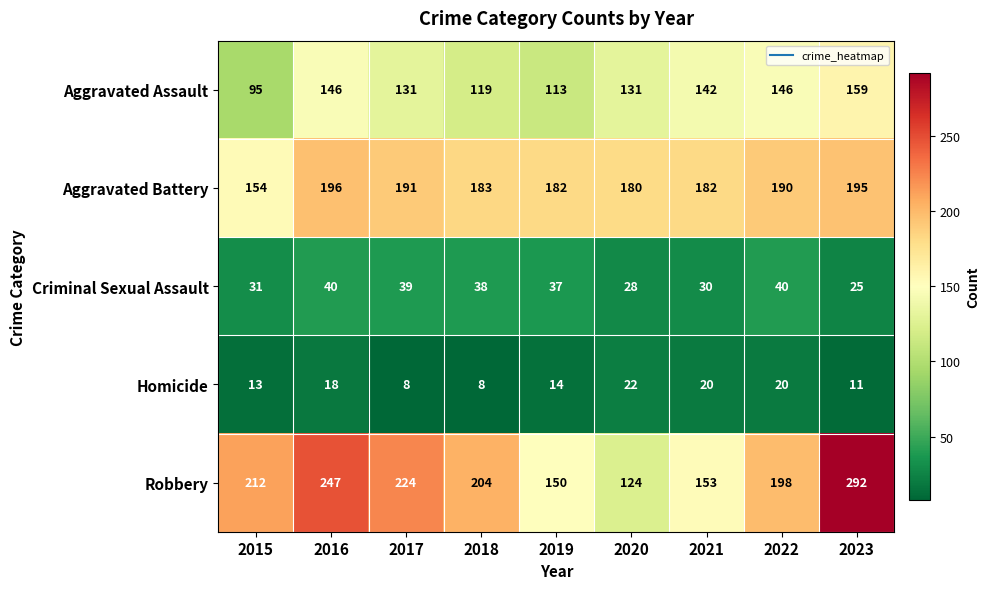

At which category is the sum across all series the highest?

2023